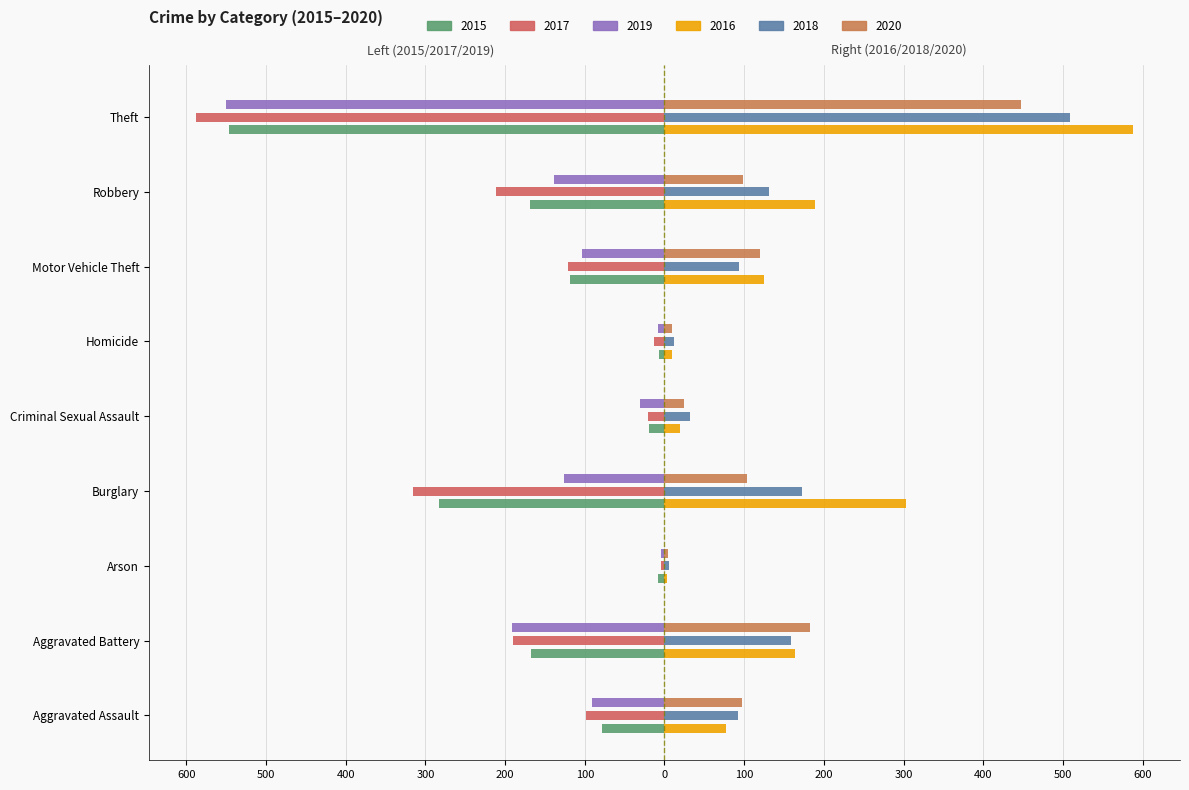

Reading left to right, what are all the values shown in this chart?

2015: Aggravated Assault=-78	Aggravated Battery=-168	Arson=-8	Burglary=-283	Criminal Sexual Assault=-20	Homicide=-7	Motor Vehicle Theft=-118	Robbery=-169	Theft=-547
2016: Aggravated Assault=77	Aggravated Battery=164	Arson=3	Burglary=303	Criminal Sexual Assault=20	Homicide=9	Motor Vehicle Theft=125	Robbery=189	Theft=588
2017: Aggravated Assault=-99	Aggravated Battery=-190	Arson=-4	Burglary=-316	Criminal Sexual Assault=-21	Homicide=-13	Motor Vehicle Theft=-121	Robbery=-211	Theft=-588
2018: Aggravated Assault=92	Aggravated Battery=159	Arson=6	Burglary=172	Criminal Sexual Assault=32	Homicide=12	Motor Vehicle Theft=94	Robbery=131	Theft=509
2019: Aggravated Assault=-91	Aggravated Battery=-191	Arson=-4	Burglary=-126	Criminal Sexual Assault=-31	Homicide=-8	Motor Vehicle Theft=-104	Robbery=-139	Theft=-550
2020: Aggravated Assault=97	Aggravated Battery=183	Arson=5	Burglary=104	Criminal Sexual Assault=24	Homicide=9	Motor Vehicle Theft=120	Robbery=99	Theft=447